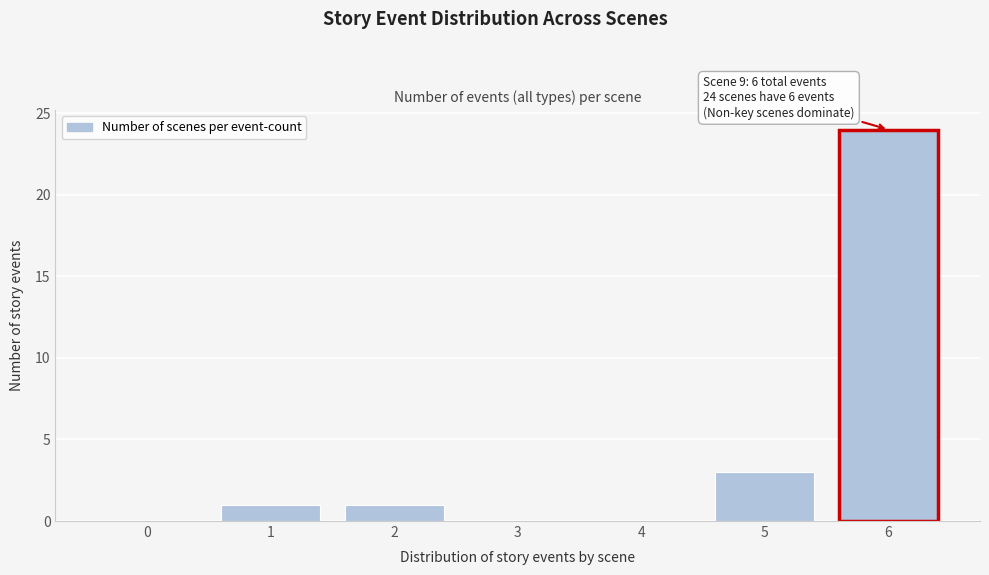

Over which range of the x-axis is the bar tallest?

5.5 to 6.5